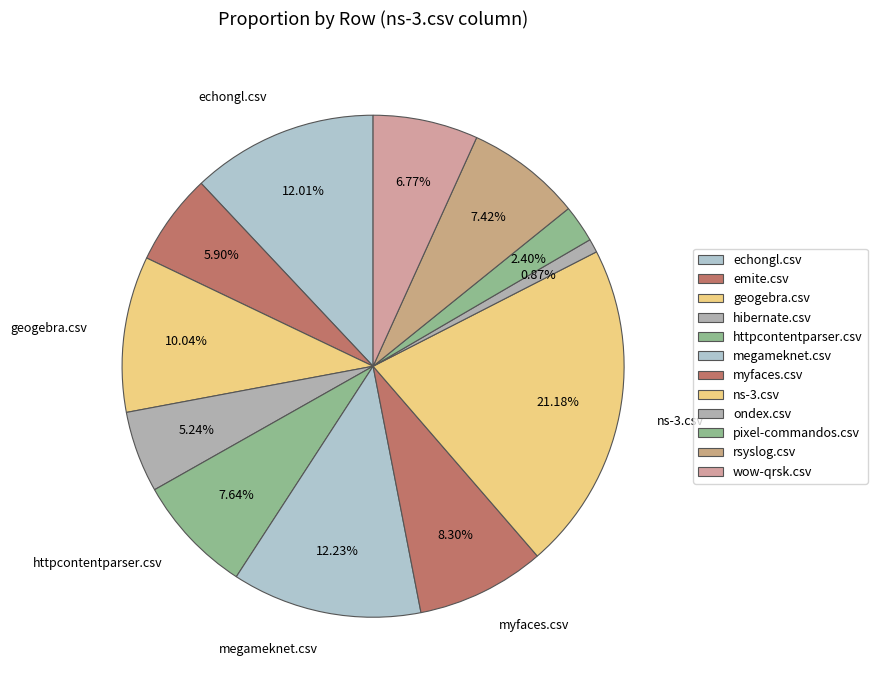

What percentage is NOT represented by httpcontentparser.csv?

92.4%